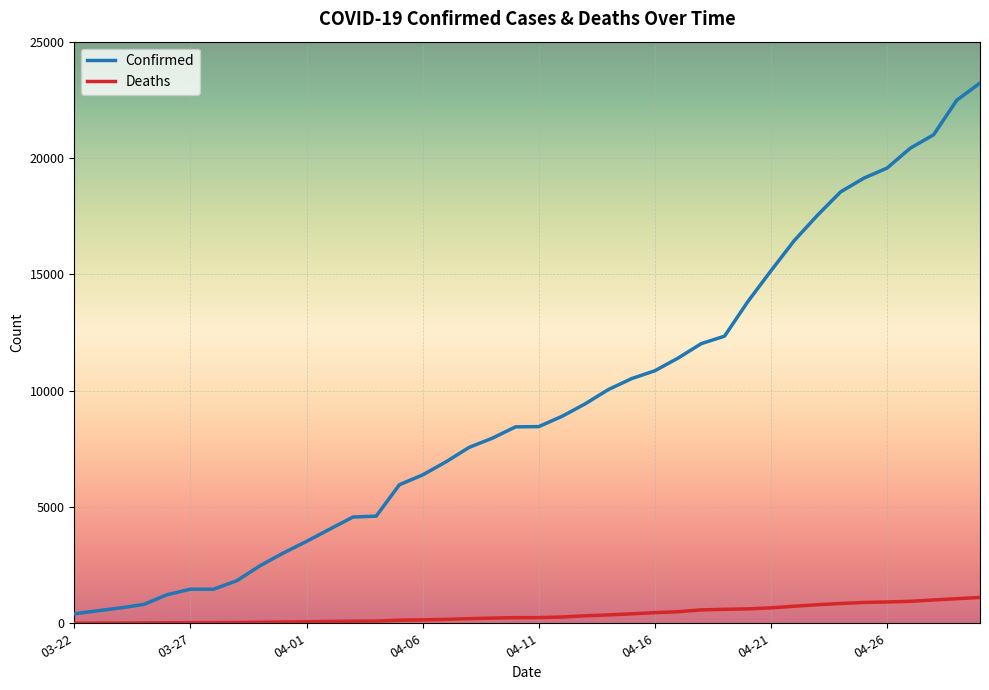

Which series has the largest range (max minus min)?

Confirmed